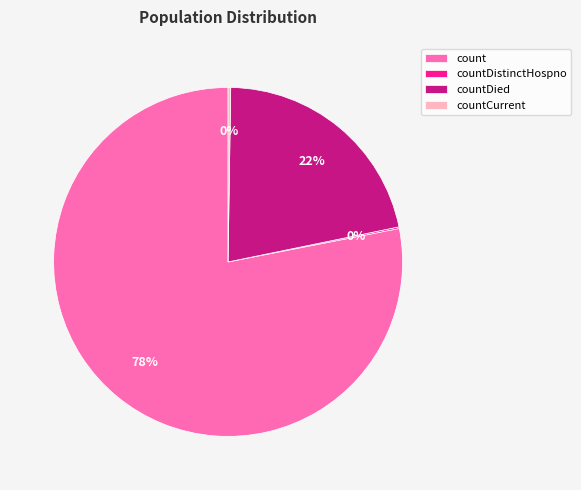

Approximately how many times larger is the value at countDied compared to count?

0.3